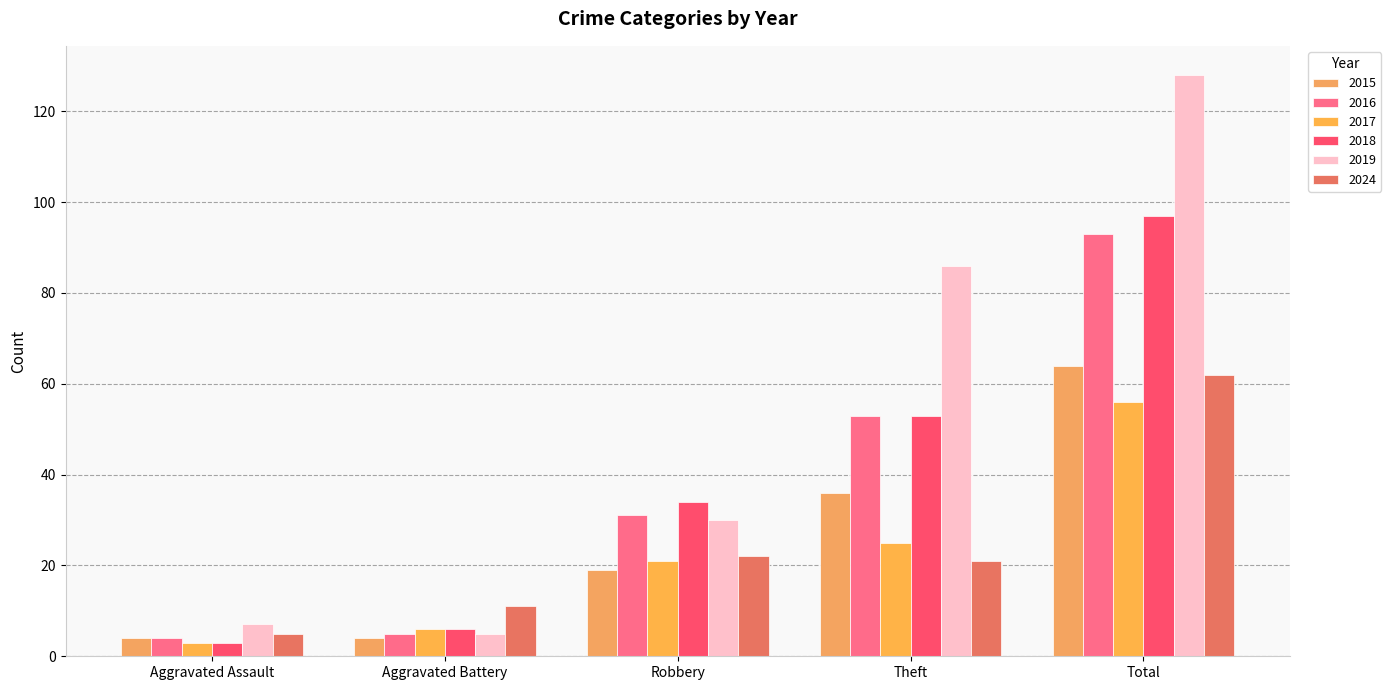

True or false: 2017 has a value of 2 at Aggravated Assault.

False